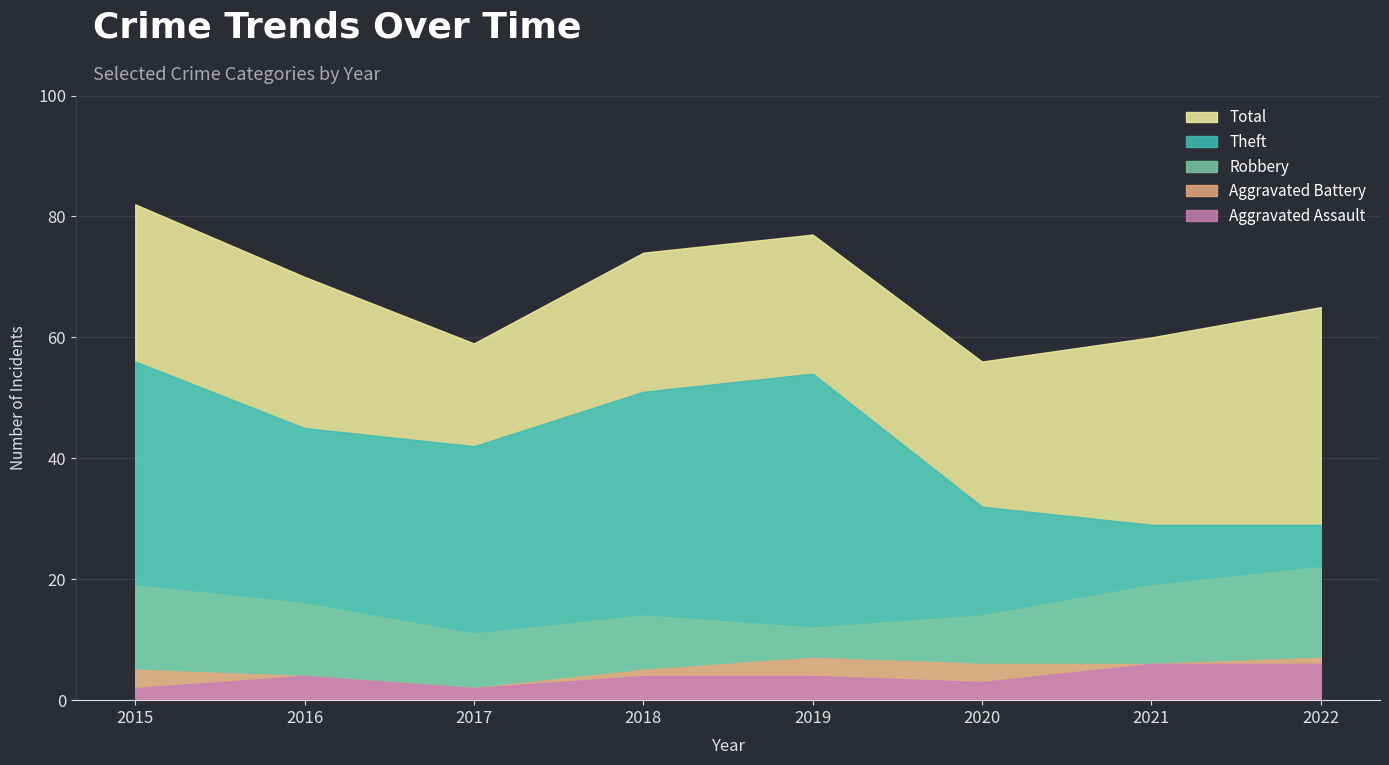

Where is Robbery nearest to the value 16?

2016